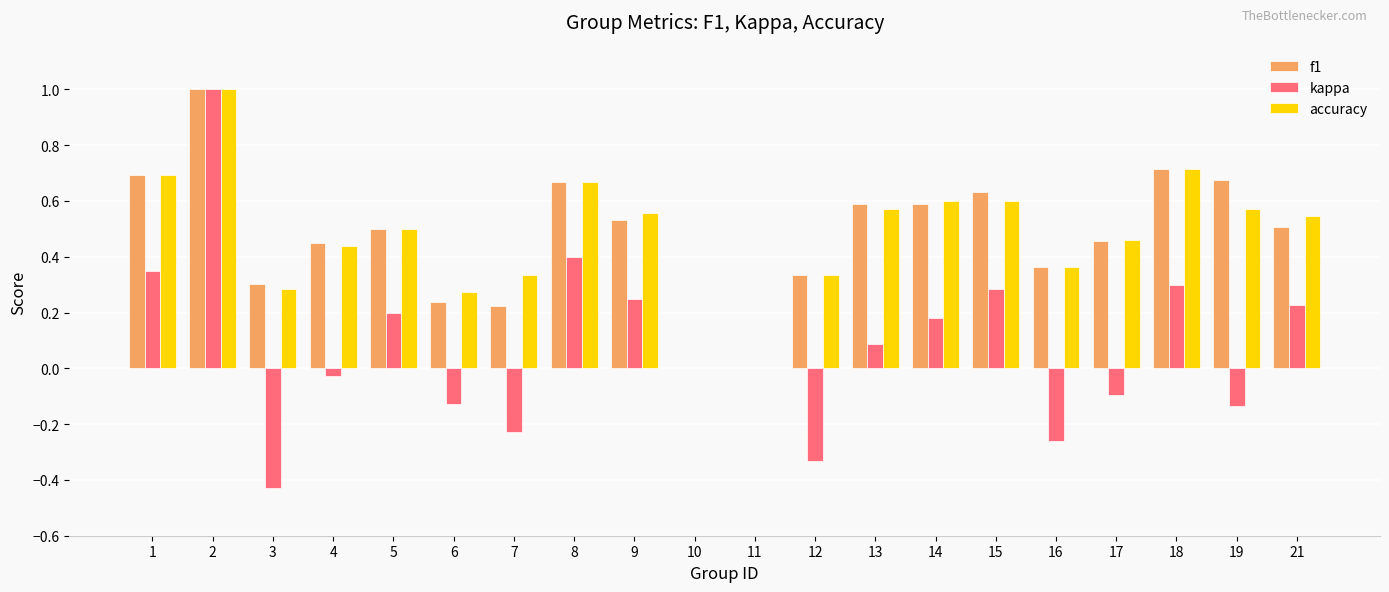

What is the total value across all series at 19?

1.1